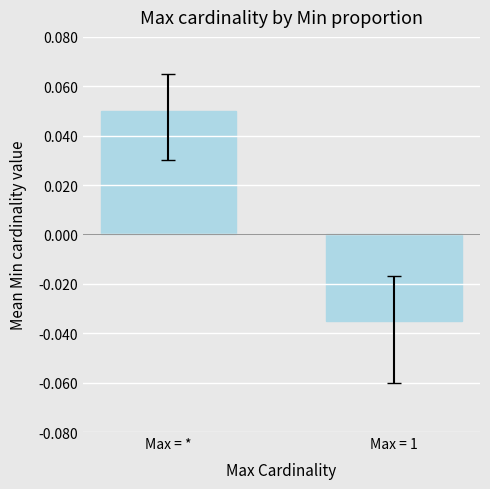

True or false: the data shows -0.1 at Max = 1.

False